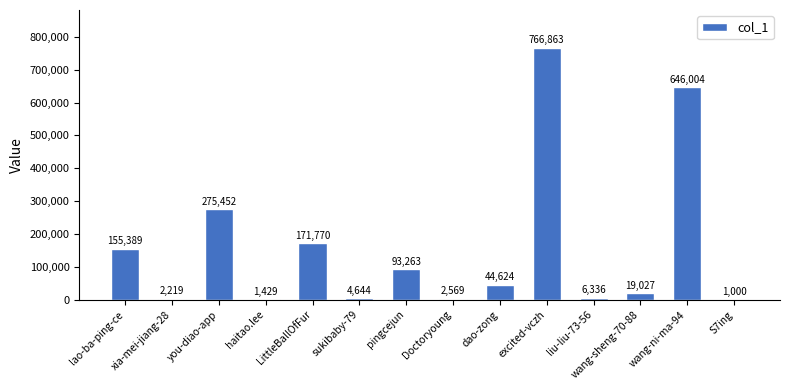

What is the sum of all values?

2190589